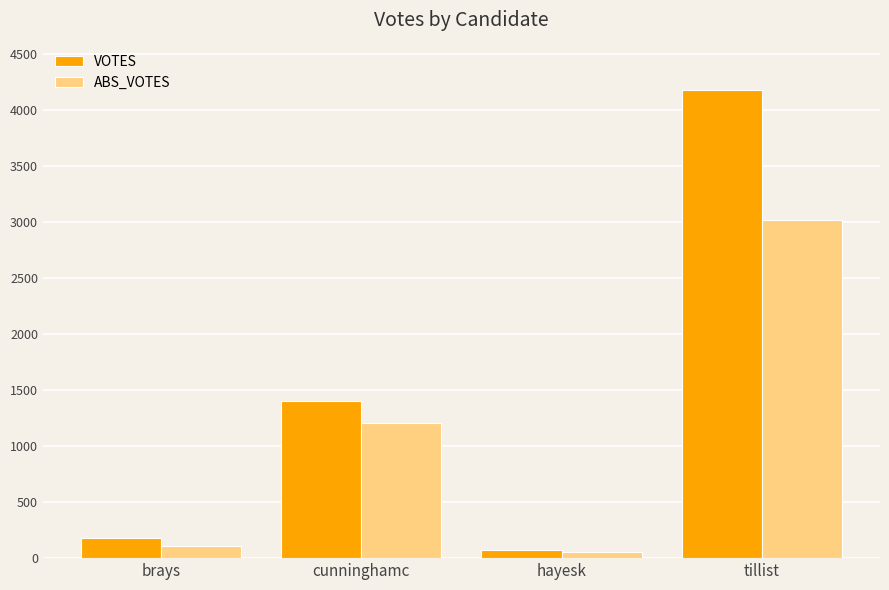

What is the value of the VOTES bar at the 4th from the left?

4181